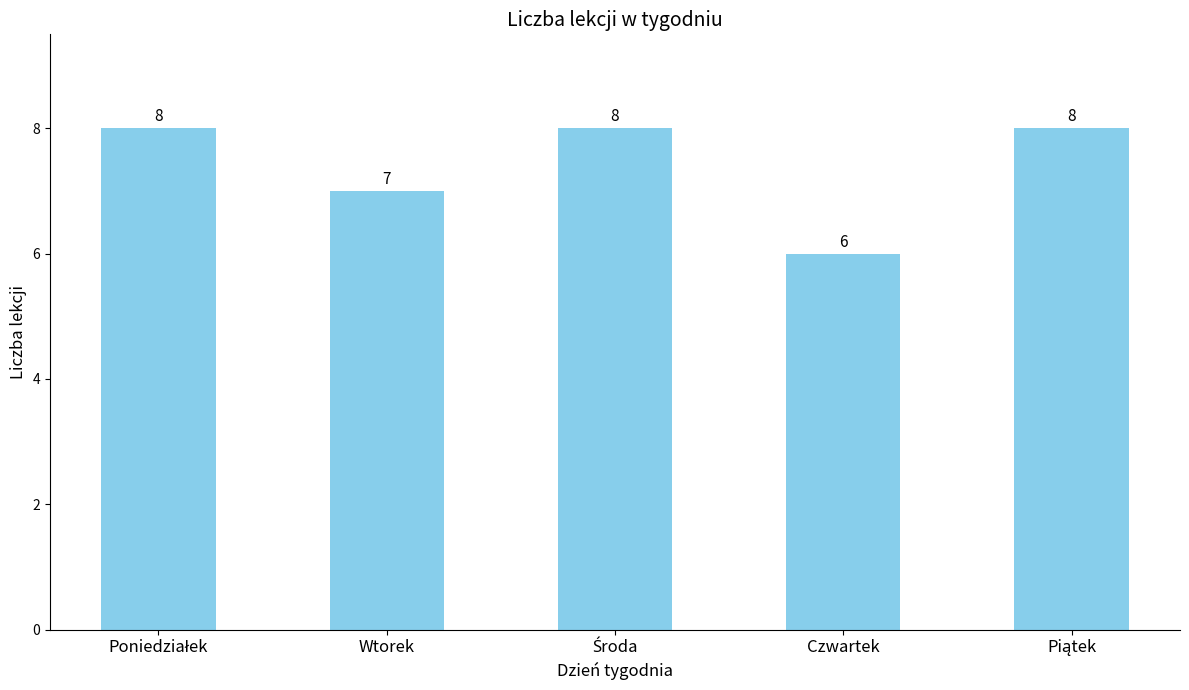

What is the greatest value displayed?

8